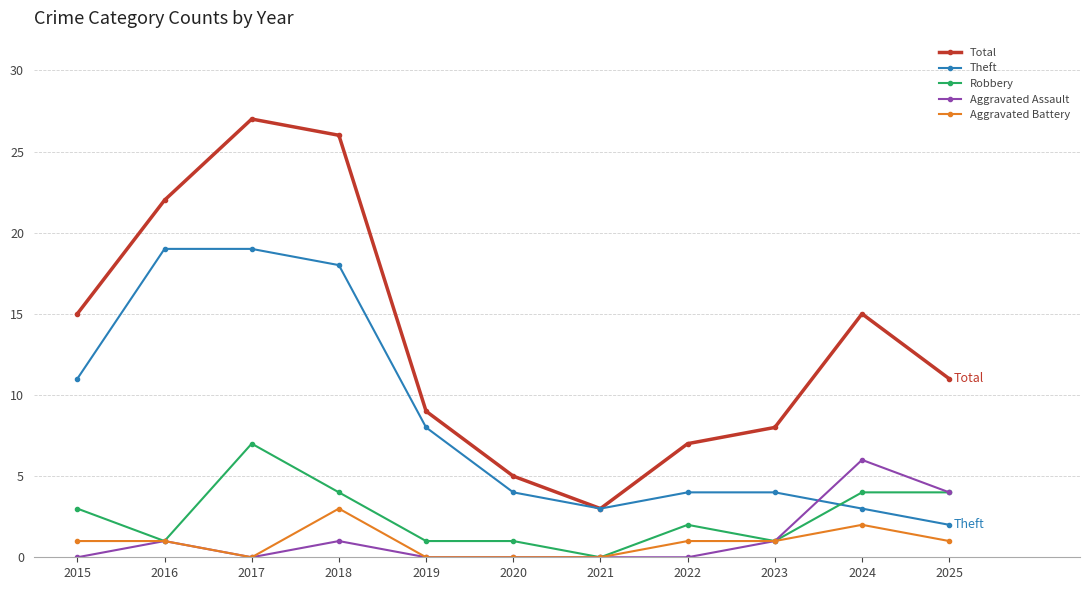

Reading left to right, list all the values displayed in this chart.

Total: 2015=15	2016=22	2017=27	2018=26	2019=9	2020=5	2021=3	2022=7	2023=8	2024=15	2025=11
Theft: 2015=11	2016=19	2017=19	2018=18	2019=8	2020=4	2021=3	2022=4	2023=4	2024=3	2025=2
Robbery: 2015=3	2016=1	2017=7	2018=4	2019=1	2020=1	2021=0	2022=2	2023=1	2024=4	2025=4
Aggravated Assault: 2015=0	2016=1	2017=0	2018=1	2019=0	2020=0	2021=0	2022=0	2023=1	2024=6	2025=4
Aggravated Battery: 2015=1	2016=1	2017=0	2018=3	2019=0	2020=0	2021=0	2022=1	2023=1	2024=2	2025=1